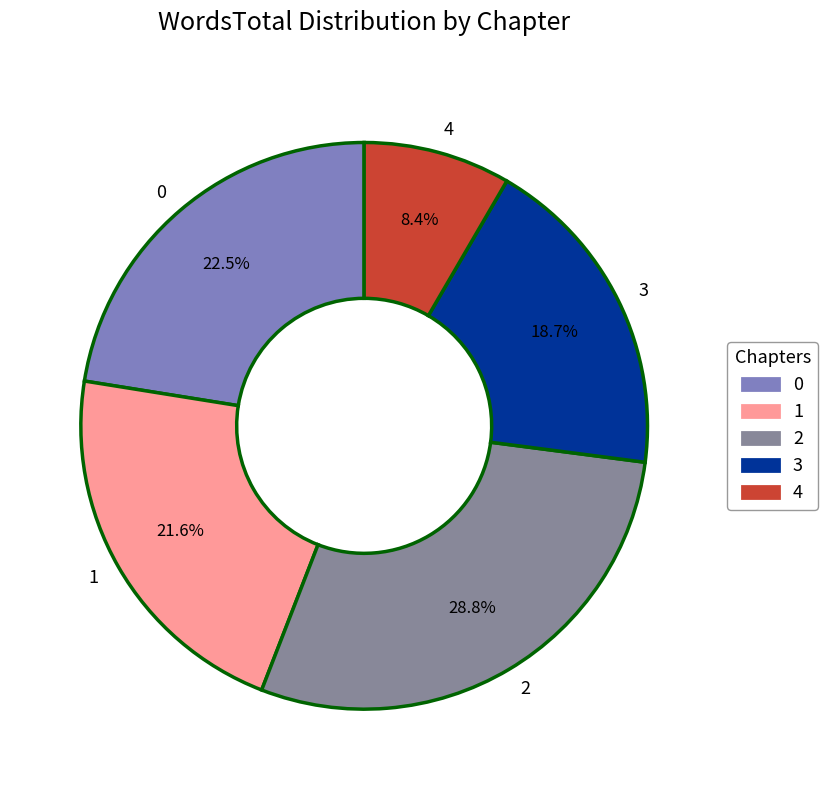

Is there a majority slice in this chart?

No